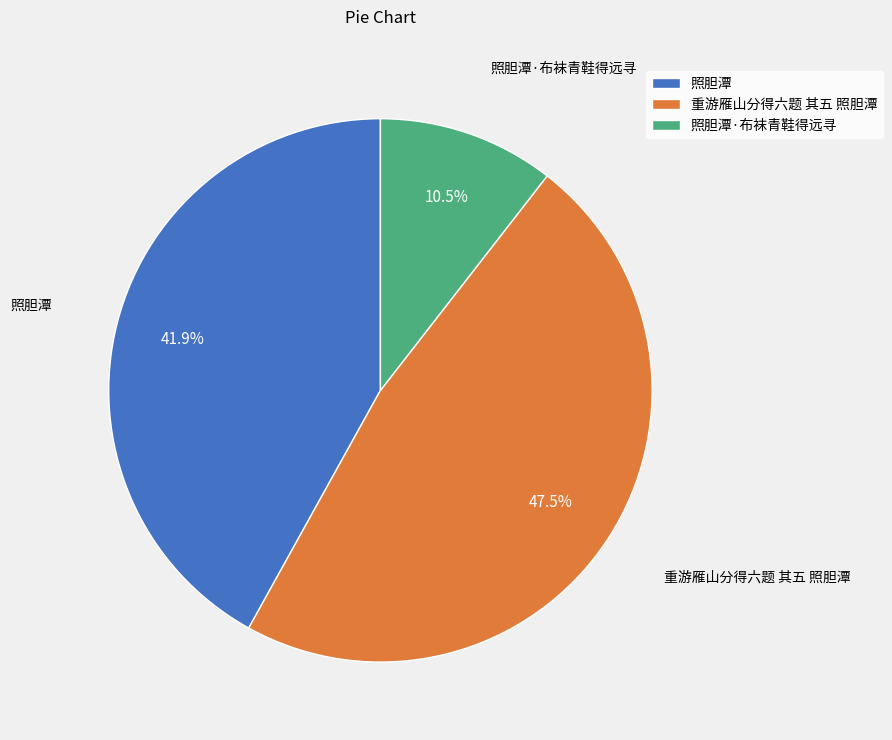

How many slices are in this pie chart?

3